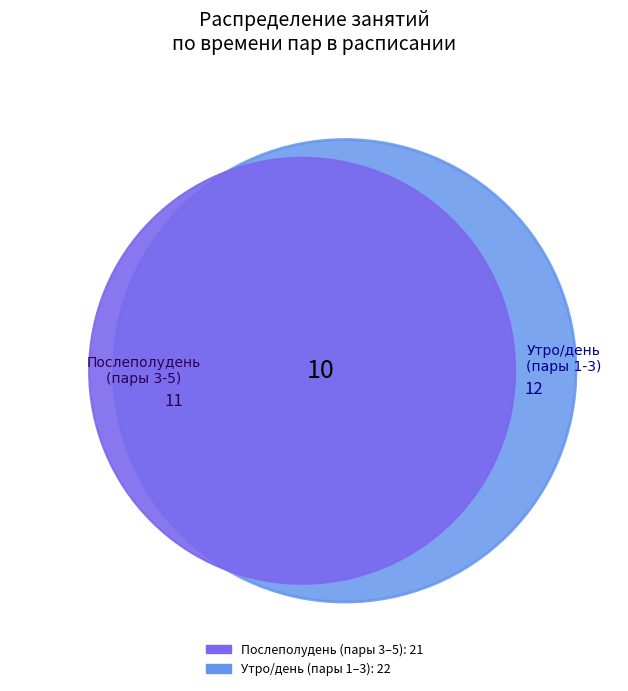

Is there any slice that represents more than half of the pie?

No